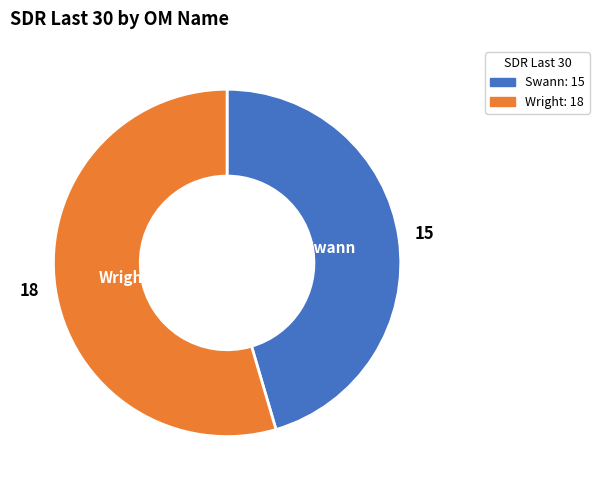

Which slice is the smallest?

Swann